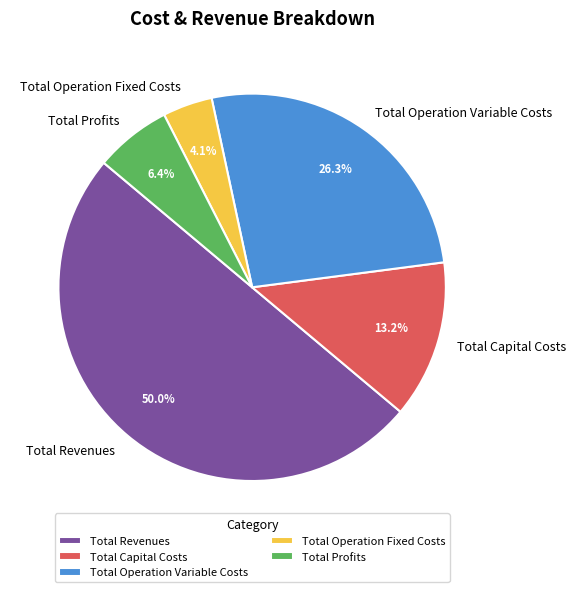

How many segments does this pie chart have?

5